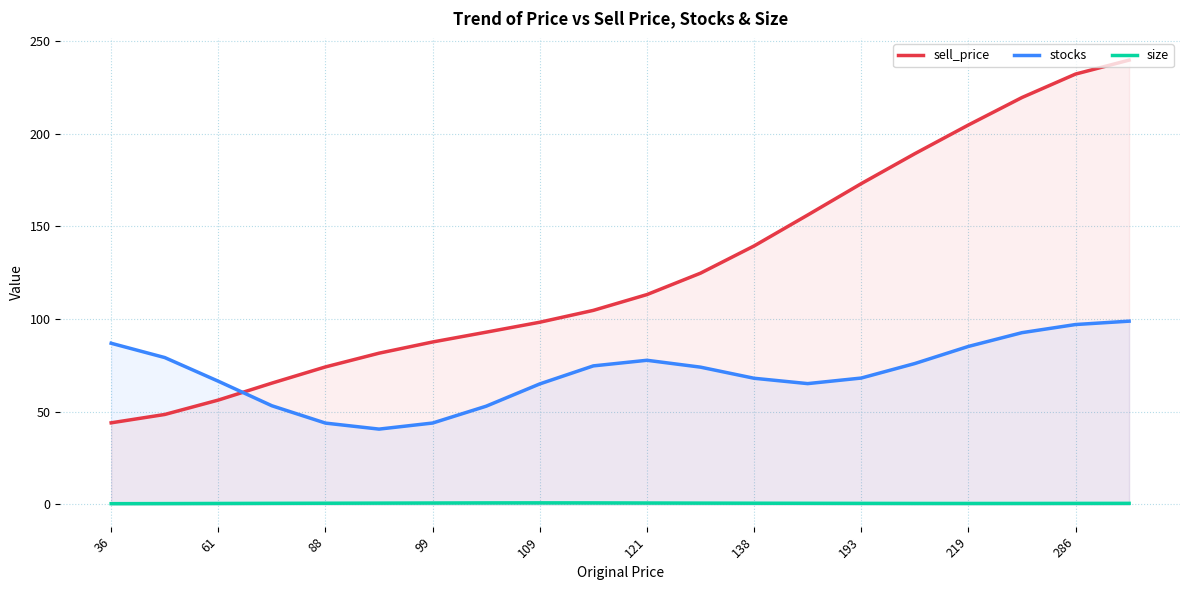

How many lines are shown in the chart?

3